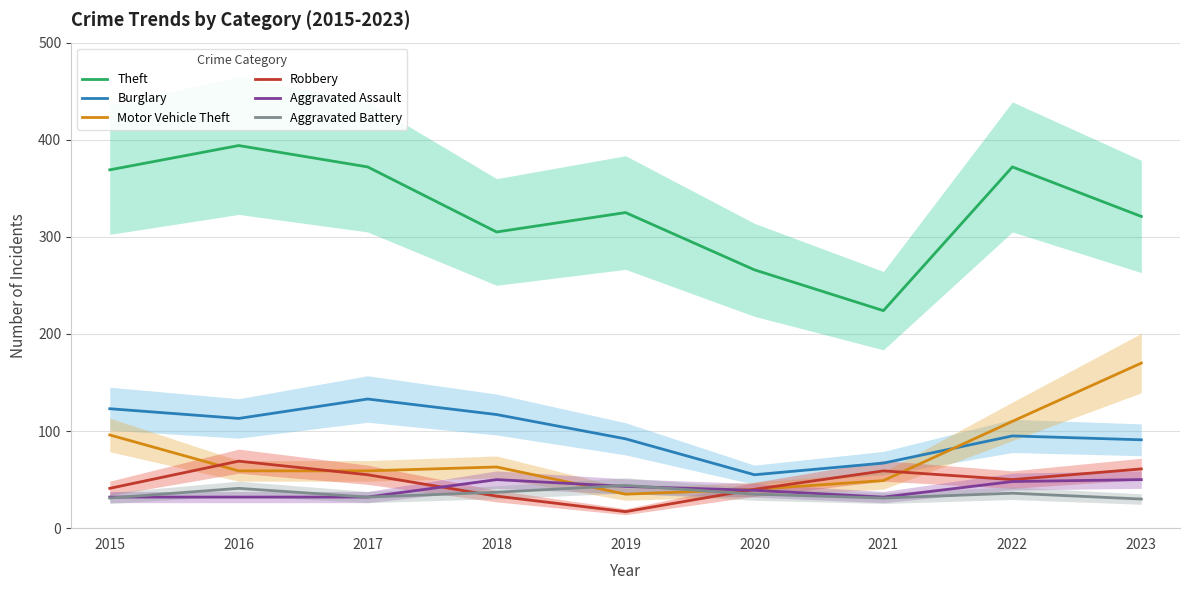

The value of Robbery at 2019 is 17. True or false?

True